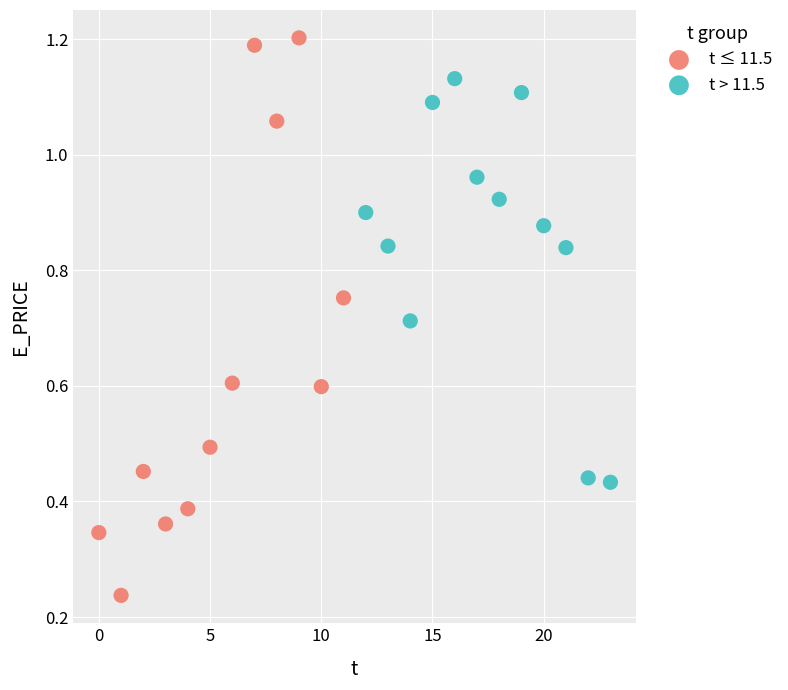

Which series reaches the minimum Y coordinate?

t ≤ 11.5